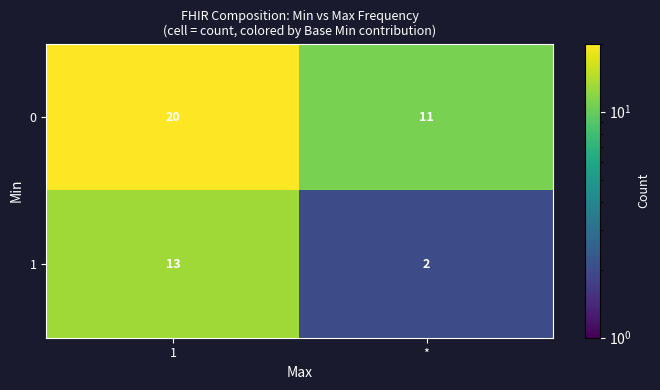

Reading left to right, extract all data points from this chart.

0: 1=20	*=11
1: 1=13	*=2